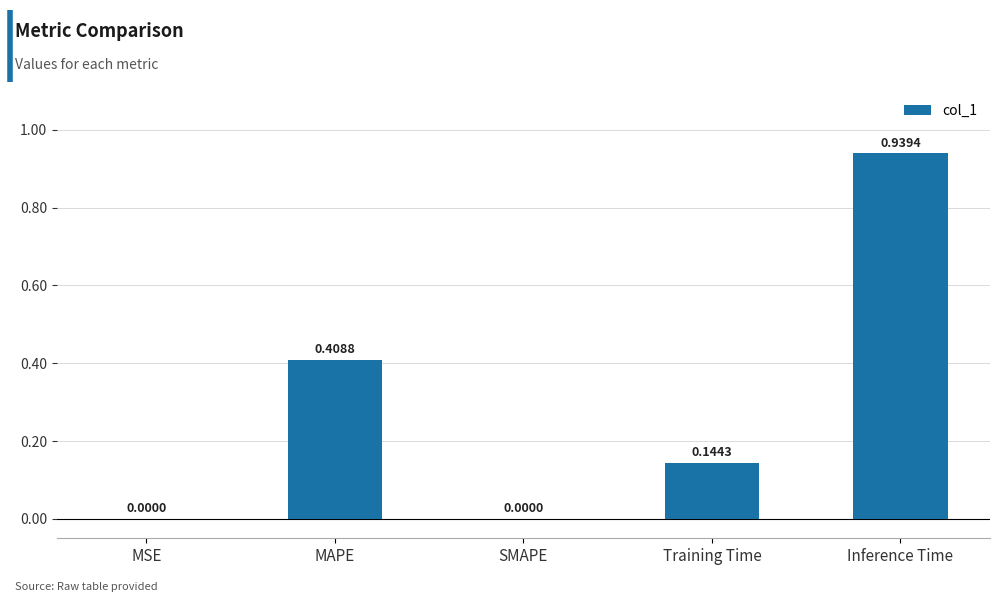

At which category does the chart reach its peak across all series?

Inference Time